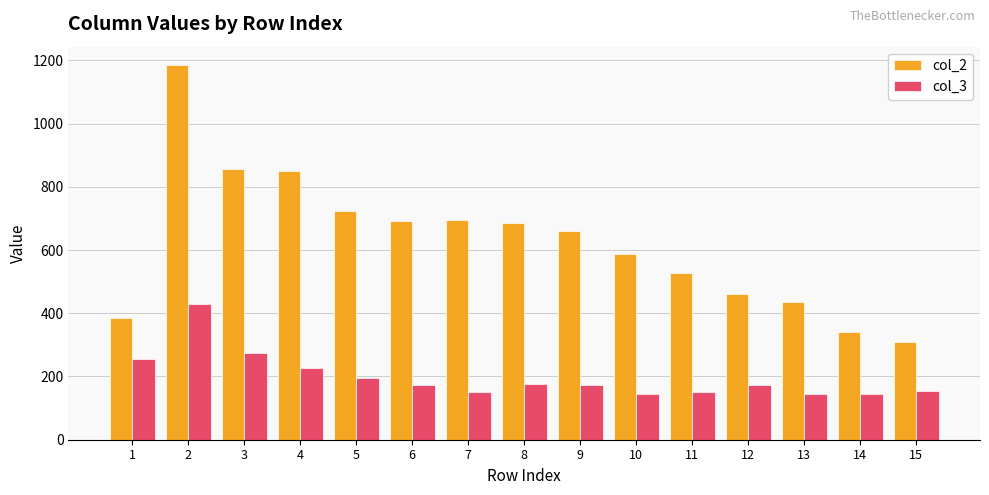

Is the value of col_3 at 14 greater than the value of col_2 at 7?

No